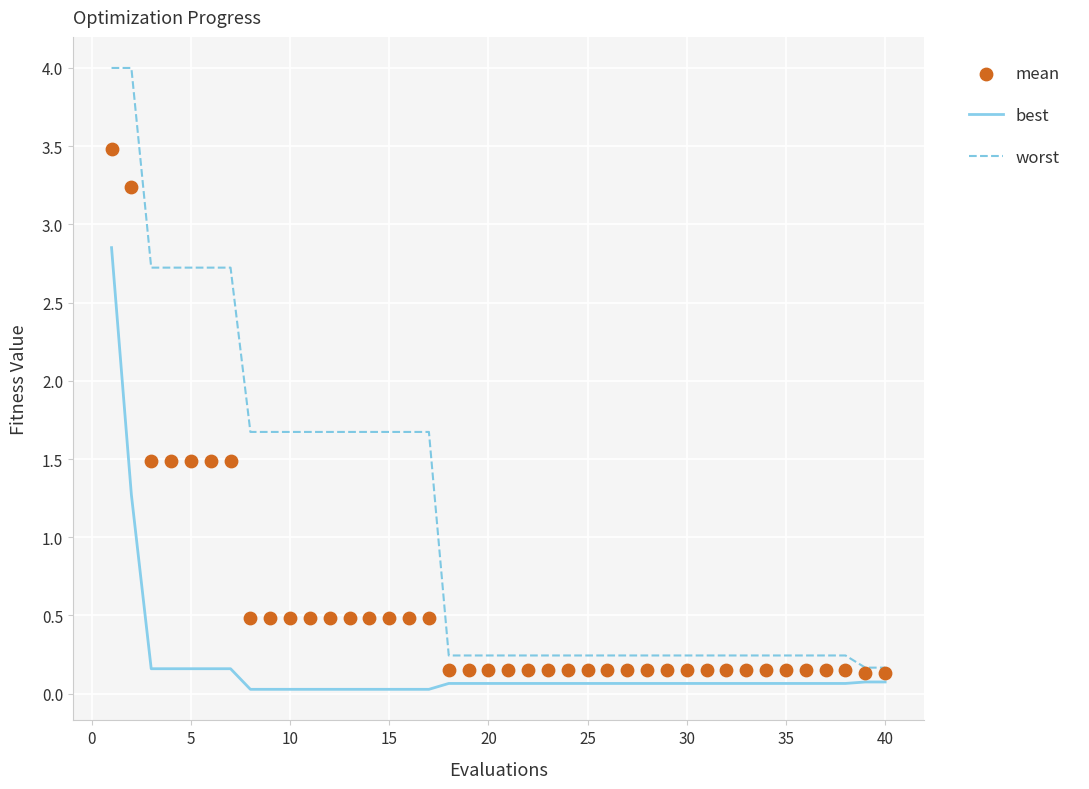

True or false: best and worst cross at least once.

False